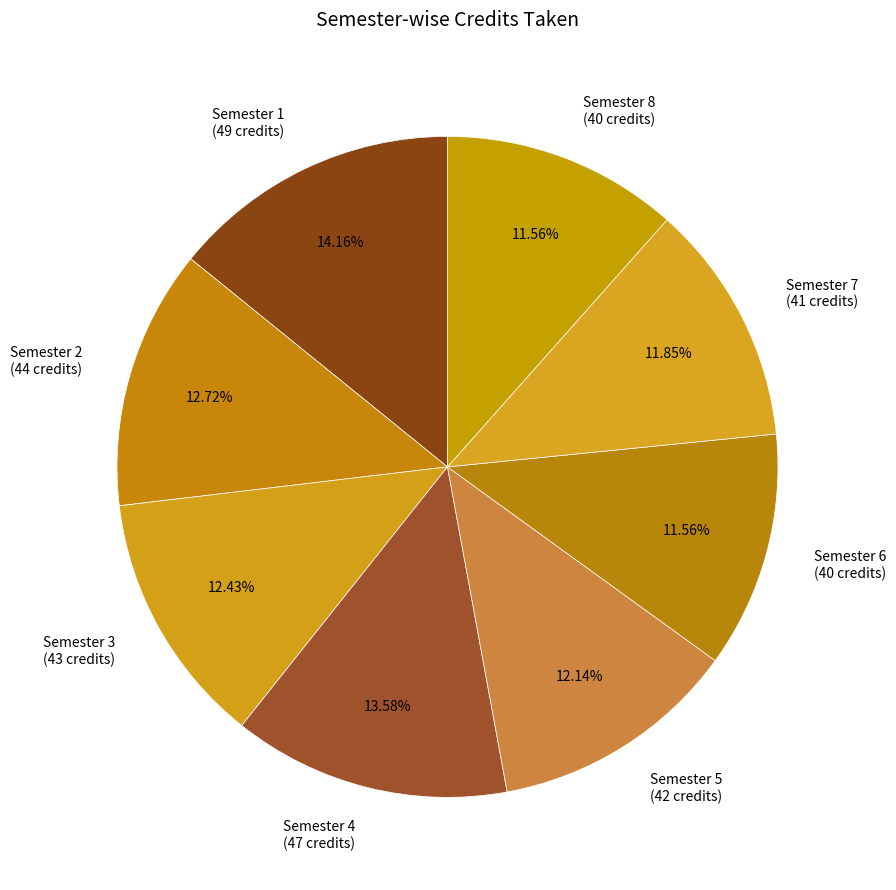

How many segments does this pie chart have?

8